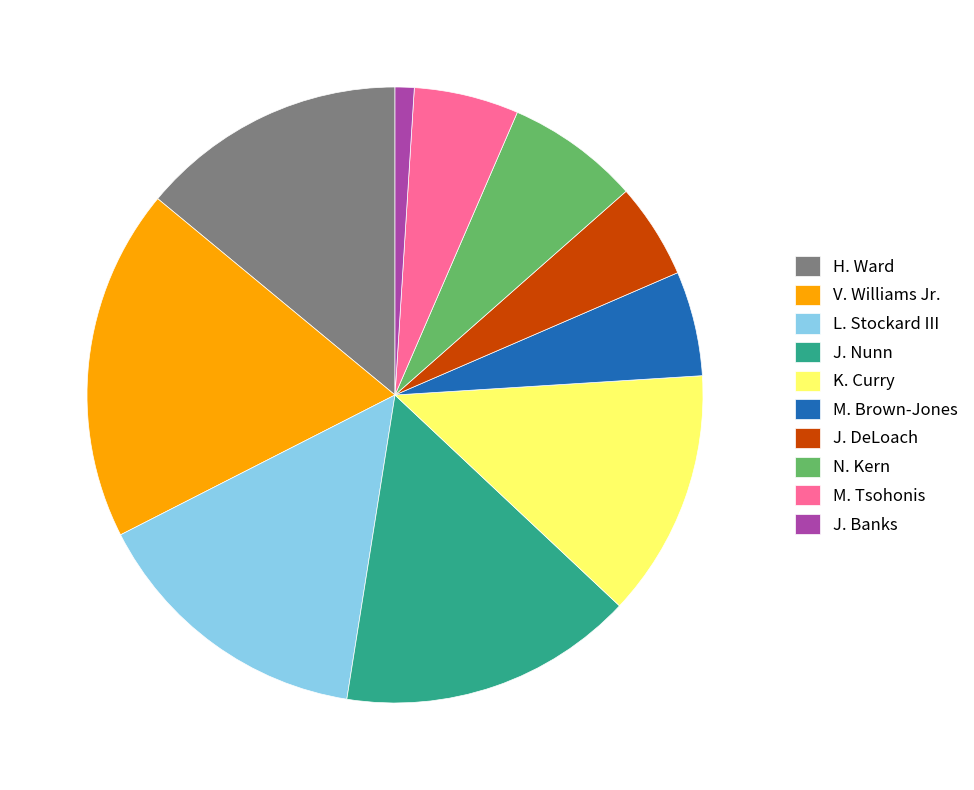

How many slices are in this pie chart?

10